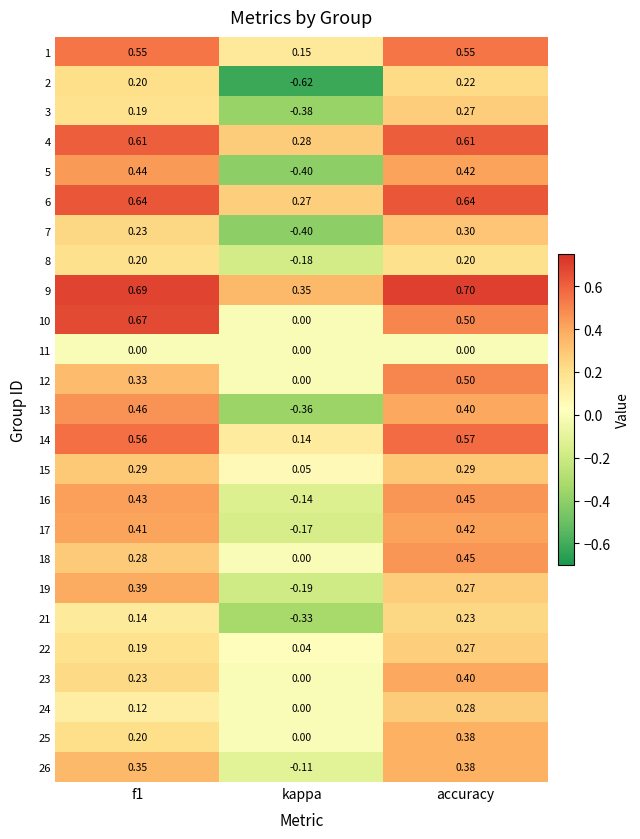

Which series changed the most between f1 and accuracy?

25